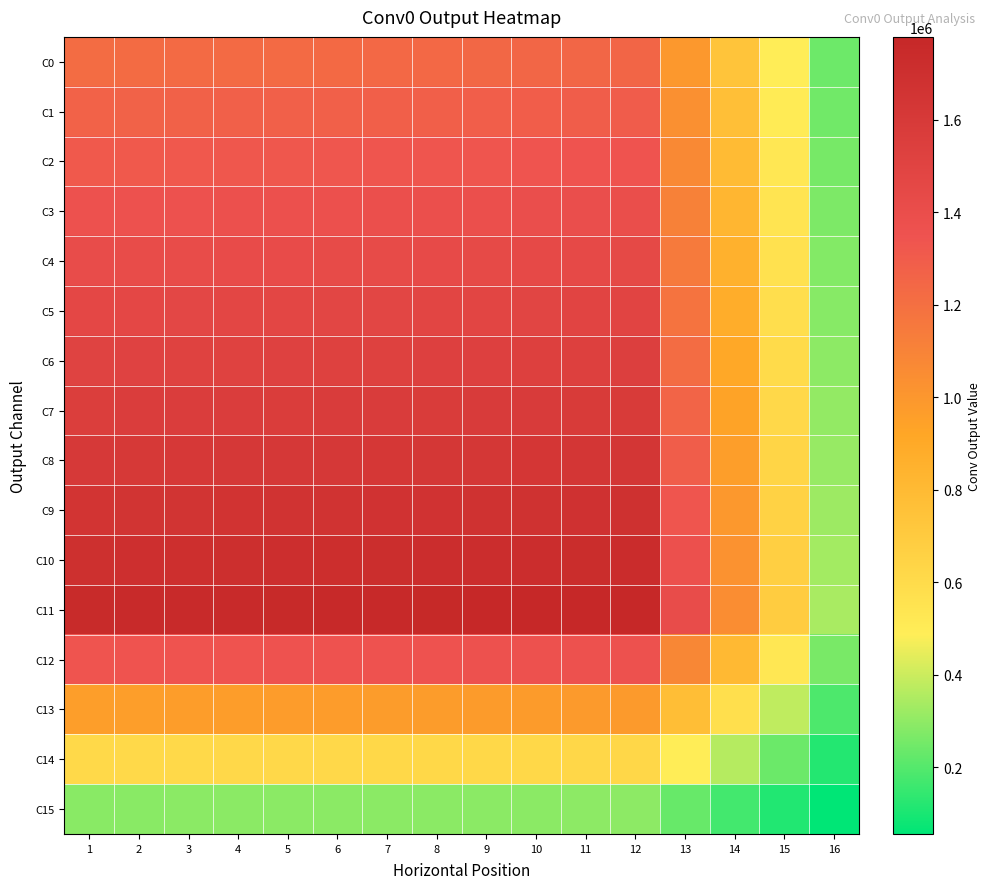

What is the spread (max minus min) of values at 11?

1480310